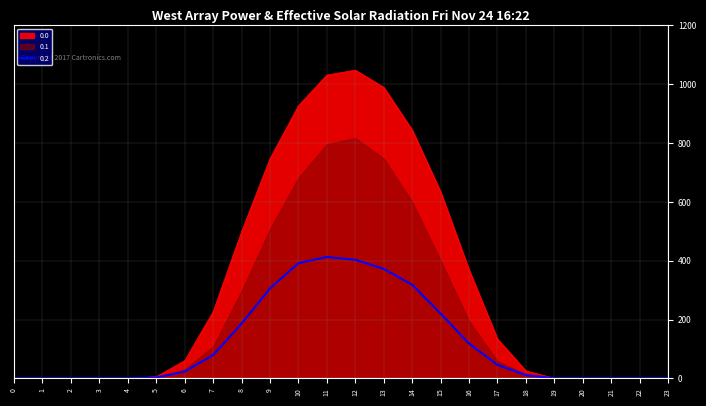

How many positive values does the 0.0 series have?

15